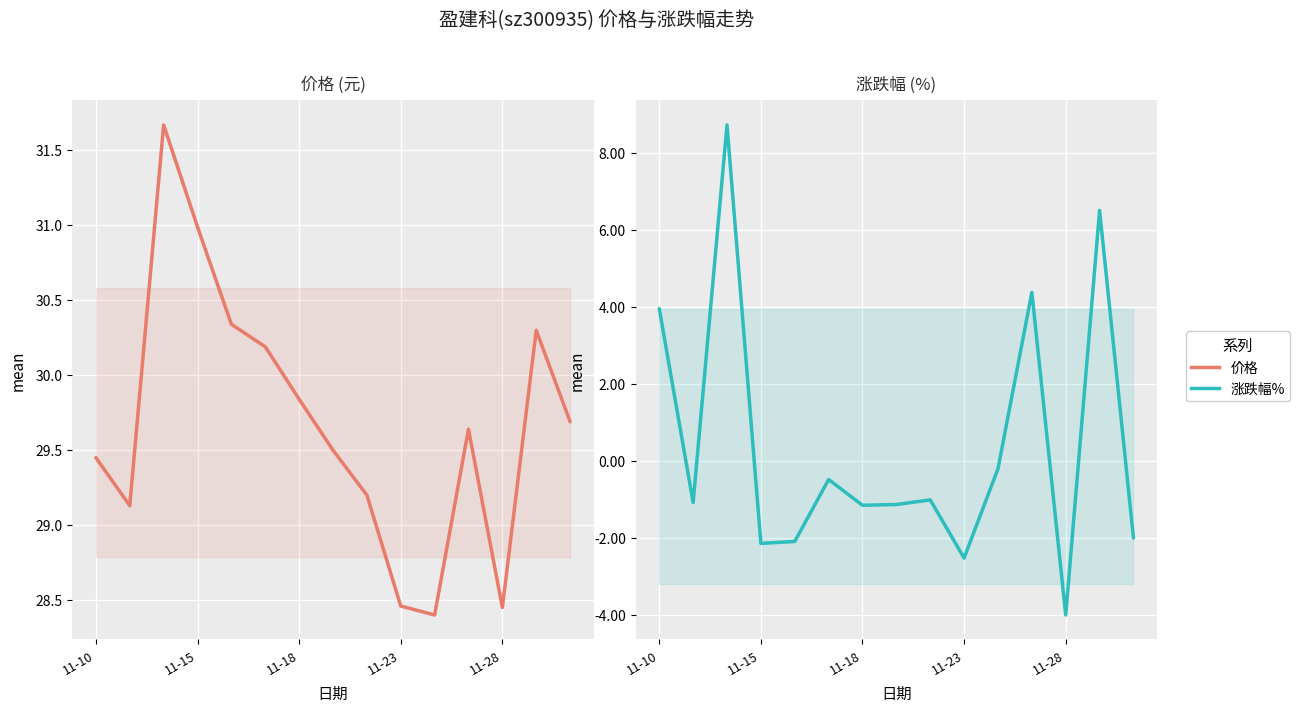

What is the difference between the second highest and minimum values in the 价格 series?

2.6